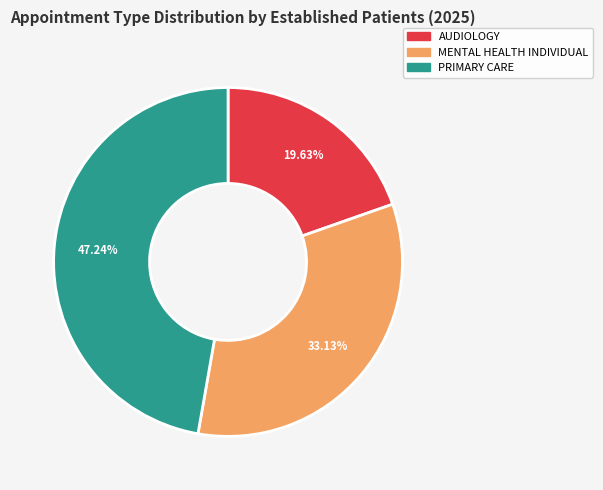

To the nearest percent, what is the average slice percentage?

33%